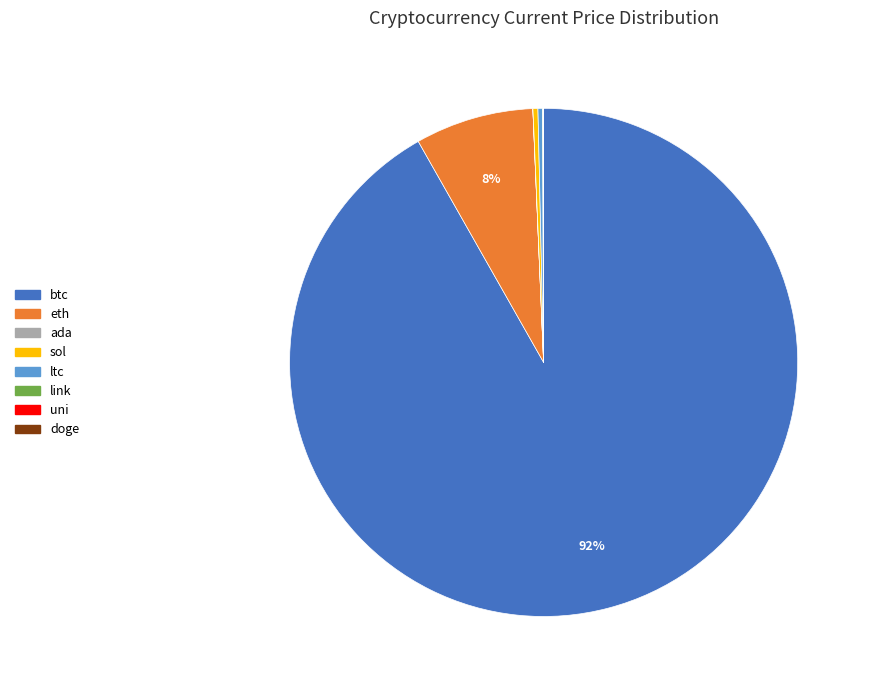

To the nearest percent, what is the difference between the largest and smallest slice percentages?

92%